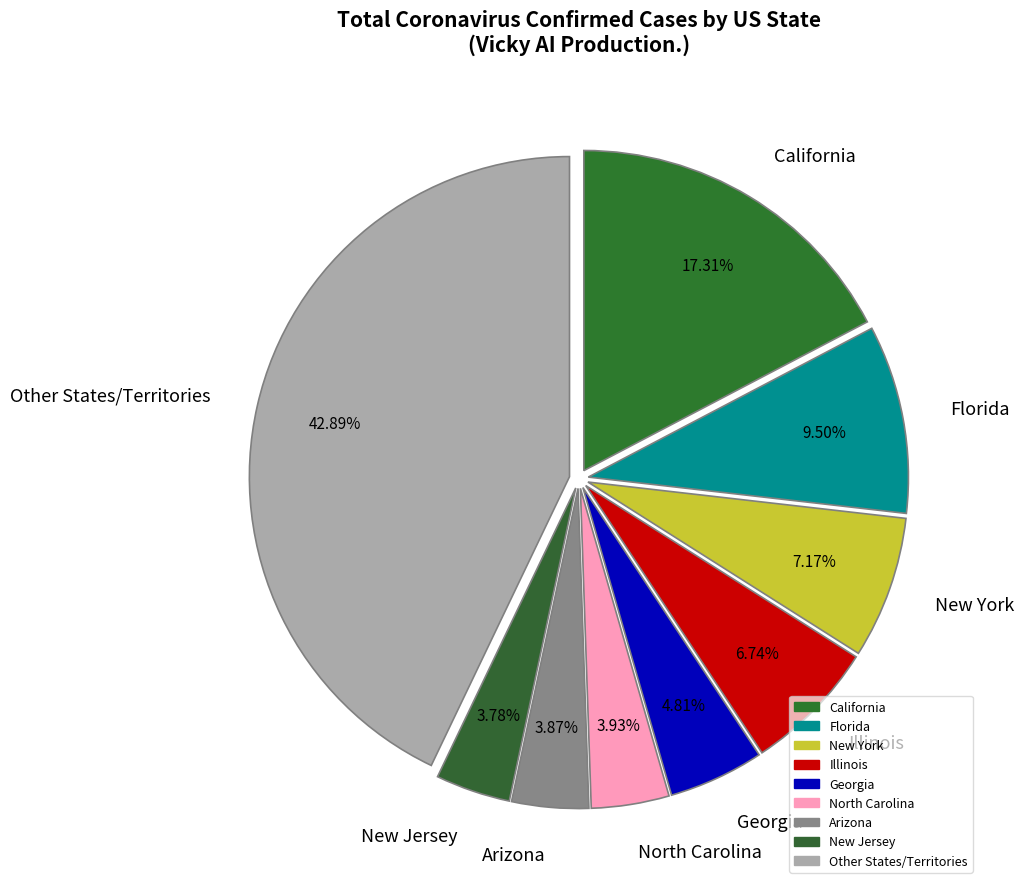

Is there any slice that represents more than half of the pie?

No